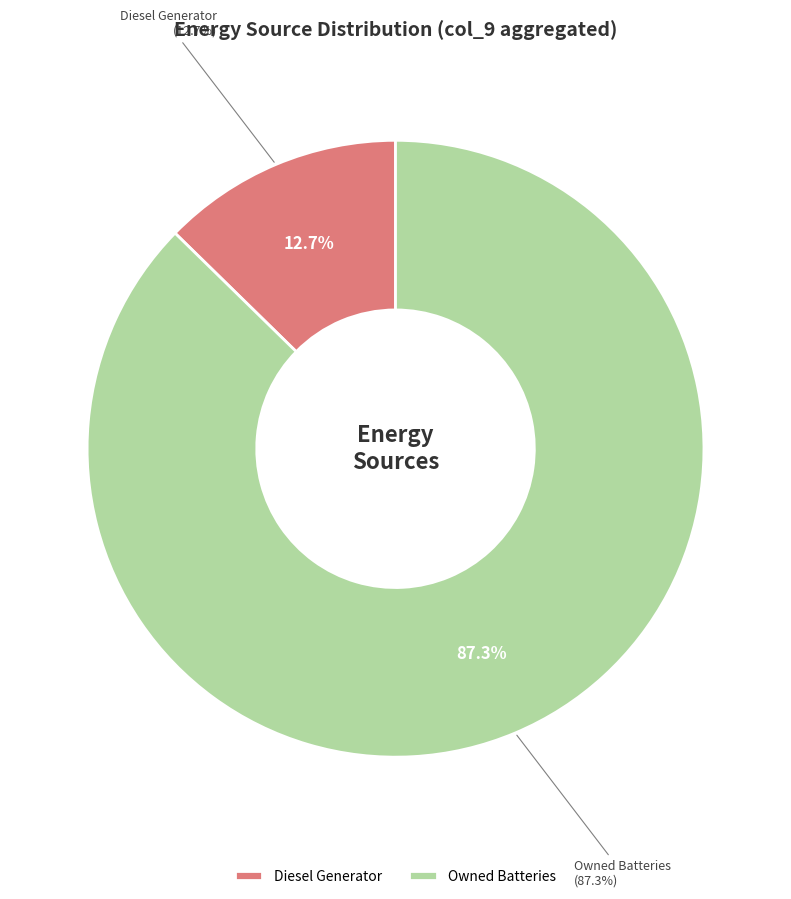

Do Owned PV and Diesel Generator together represent more than half of the pie?

Yes